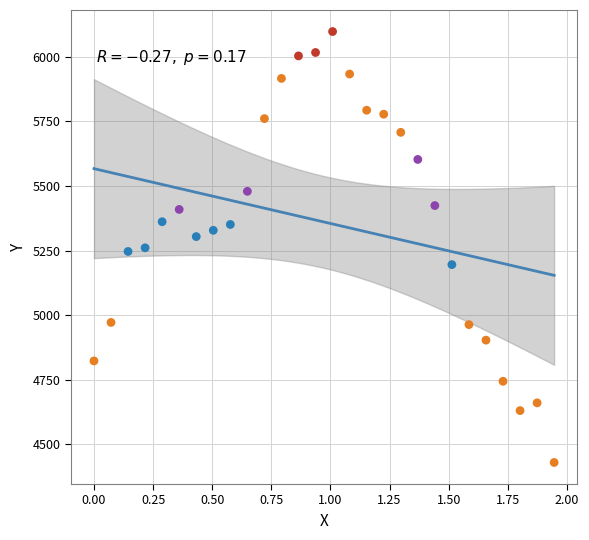

What is the range of Y values (max minus min)?

1668.2